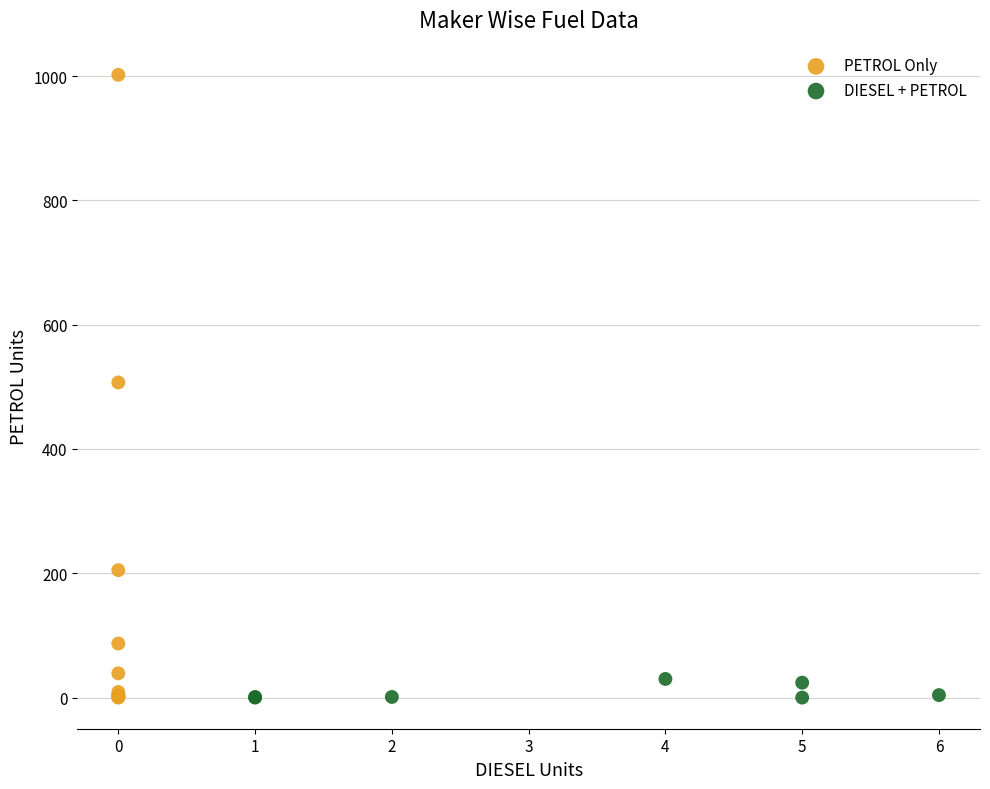

Which series reaches the maximum Y coordinate?

PETROL Only